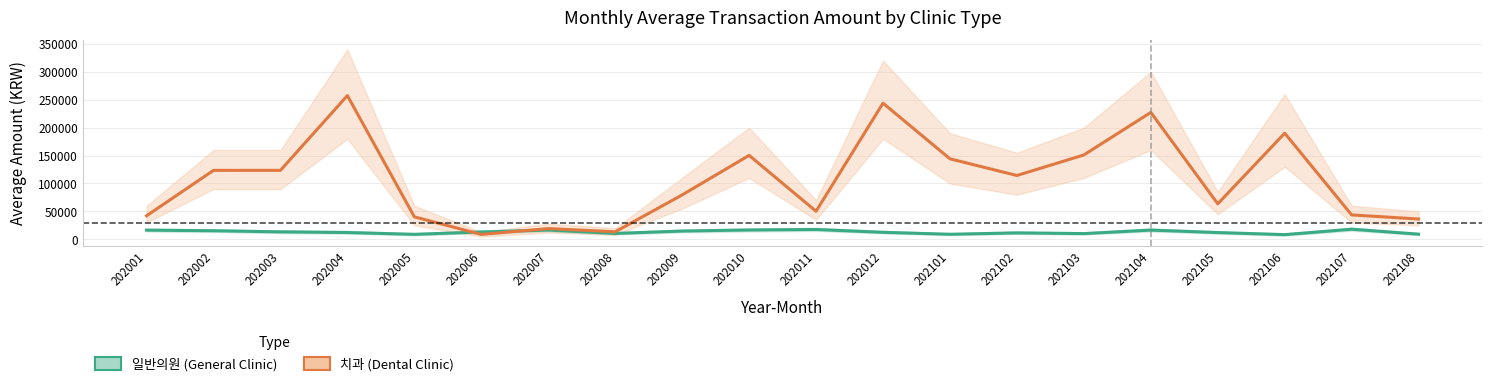

Reading left to right, transcribe all the data shown in this chart.

일반의원 (General Clinic): 16428	15348	13353	12178	8901	13131	16543	10516	14783	16725	17625	12553	9002	11505	10240	16514	12092	8359	18088	9203
치과 (Dental Clinic): 42142	123500	123550	257500	40250	8729	19200	13517	79500	150368	50255	243890	144214	114333	151116	227350	63618	190119	43700	36339